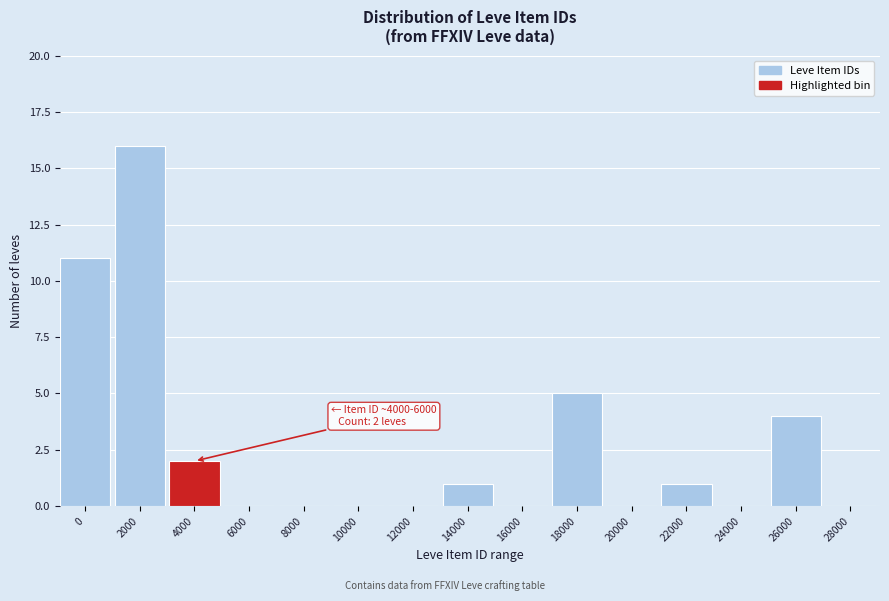

Reading right to left, extract all data points from this chart.

28000=0	26000=4	24000=0	22000=1	20000=0	18000=5	16000=0	14000=1	12000=0	10000=0	8000=0	6000=0	4000=2	2000=16	0=11